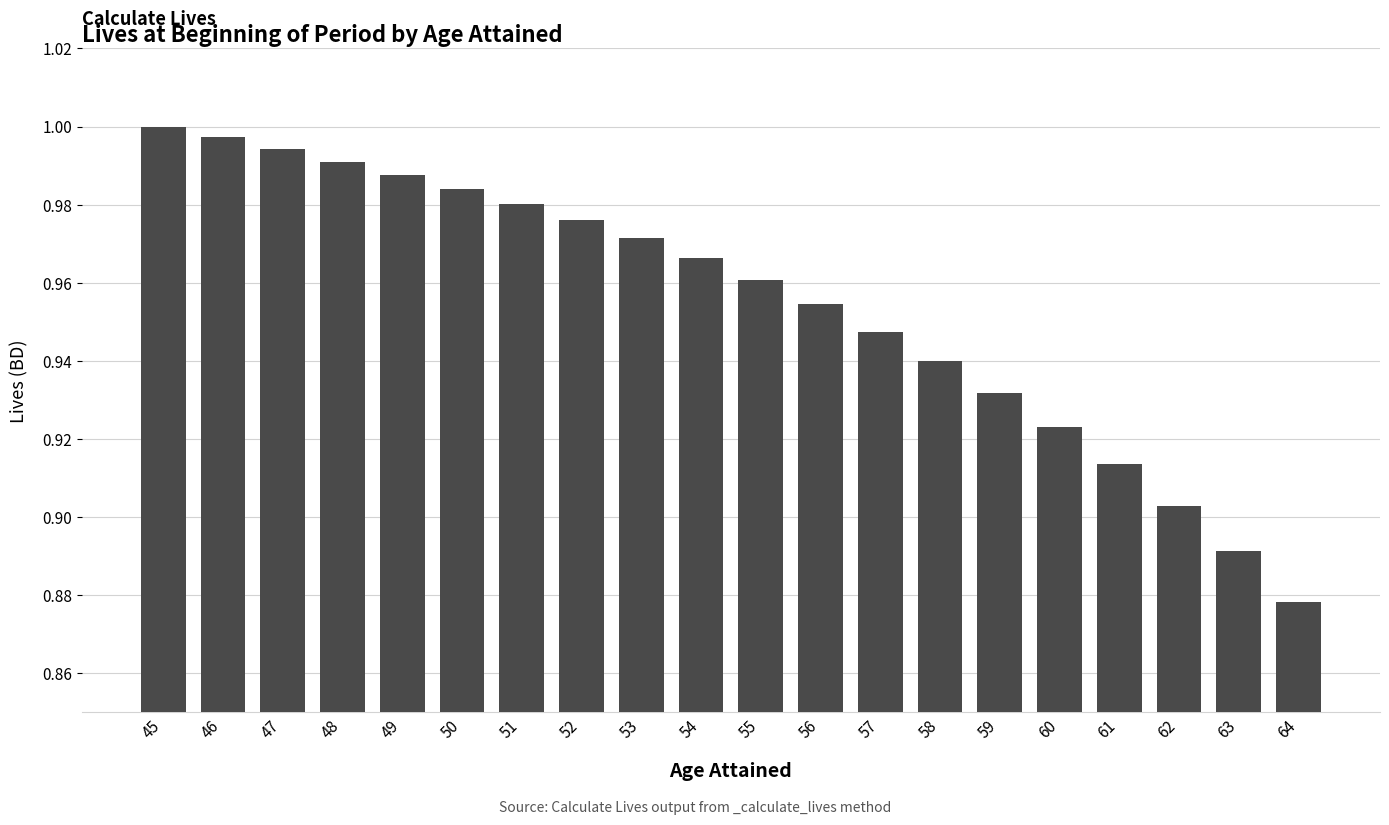

At which label is the value closest to 0?

64